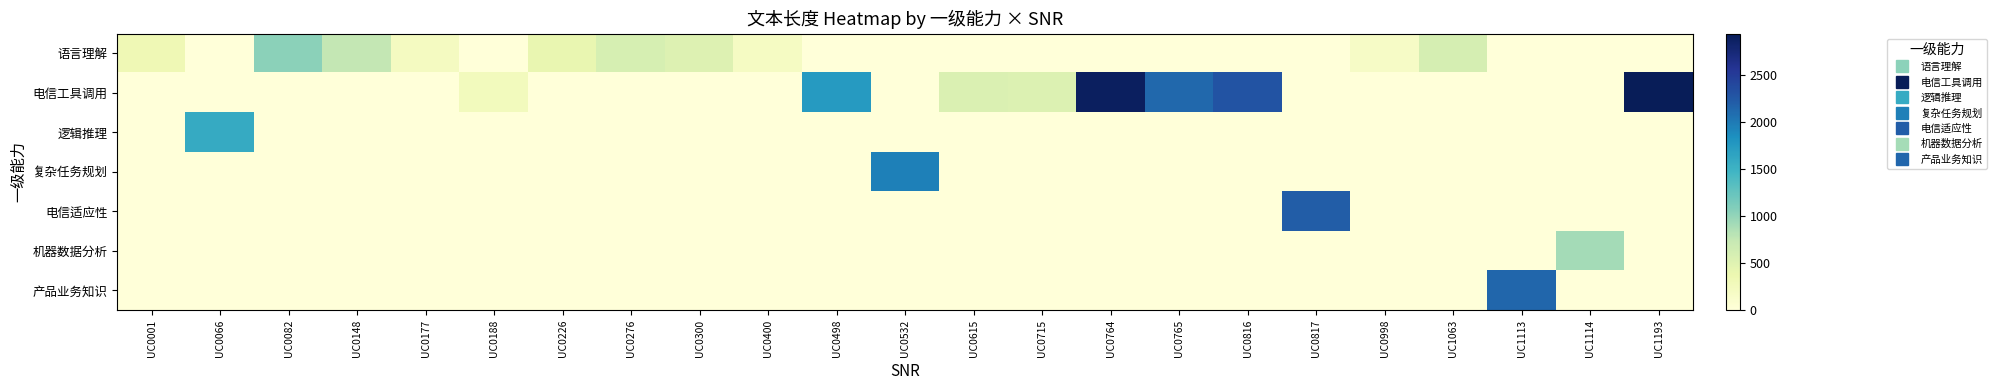

Reading left to right, transcribe all the data shown in this chart.

语言理解: UC0001=332	UC0066=0	UC0082=1039	UC0148=757	UC0177=229	UC0188=0	UC0226=408	UC0276=586	UC0300=519	UC0400=203	UC0498=0	UC0532=0	UC0615=0	UC0715=0	UC0764=0	UC0765=0	UC0816=0	UC0817=0	UC0998=175	UC1063=603	UC1113=0	UC1114=0	UC1193=0
电信工具调用: UC0001=0	UC0066=0	UC0082=0	UC0148=0	UC0177=0	UC0188=263	UC0226=0	UC0276=0	UC0300=0	UC0400=0	UC0498=1734	UC0532=0	UC0615=543	UC0715=532	UC0764=2887	UC0765=2124	UC0816=2291	UC0817=0	UC0998=0	UC1063=0	UC1113=0	UC1114=0	UC1193=2937
逻辑推理: UC0001=0	UC0066=1574	UC0082=0	UC0148=0	UC0177=0	UC0188=0	UC0226=0	UC0276=0	UC0300=0	UC0400=0	UC0498=0	UC0532=0	UC0615=0	UC0715=0	UC0764=0	UC0765=0	UC0816=0	UC0817=0	UC0998=0	UC1063=0	UC1113=0	UC1114=0	UC1193=0
复杂任务规划: UC0001=0	UC0066=0	UC0082=0	UC0148=0	UC0177=0	UC0188=0	UC0226=0	UC0276=0	UC0300=0	UC0400=0	UC0498=0	UC0532=1958	UC0615=0	UC0715=0	UC0764=0	UC0765=0	UC0816=0	UC0817=0	UC0998=0	UC1063=0	UC1113=0	UC1114=0	UC1193=0
电信适应性: UC0001=0	UC0066=0	UC0082=0	UC0148=0	UC0177=0	UC0188=0	UC0226=0	UC0276=0	UC0300=0	UC0400=0	UC0498=0	UC0532=0	UC0615=0	UC0715=0	UC0764=0	UC0765=0	UC0816=0	UC0817=2205	UC0998=0	UC1063=0	UC1113=0	UC1114=0	UC1193=0
机器数据分析: UC0001=0	UC0066=0	UC0082=0	UC0148=0	UC0177=0	UC0188=0	UC0226=0	UC0276=0	UC0300=0	UC0400=0	UC0498=0	UC0532=0	UC0615=0	UC0715=0	UC0764=0	UC0765=0	UC0816=0	UC0817=0	UC0998=0	UC1063=0	UC1113=0	UC1114=911	UC1193=0
产品业务知识: UC0001=0	UC0066=0	UC0082=0	UC0148=0	UC0177=0	UC0188=0	UC0226=0	UC0276=0	UC0300=0	UC0400=0	UC0498=0	UC0532=0	UC0615=0	UC0715=0	UC0764=0	UC0765=0	UC0816=0	UC0817=0	UC0998=0	UC1063=0	UC1113=2142	UC1114=0	UC1193=0